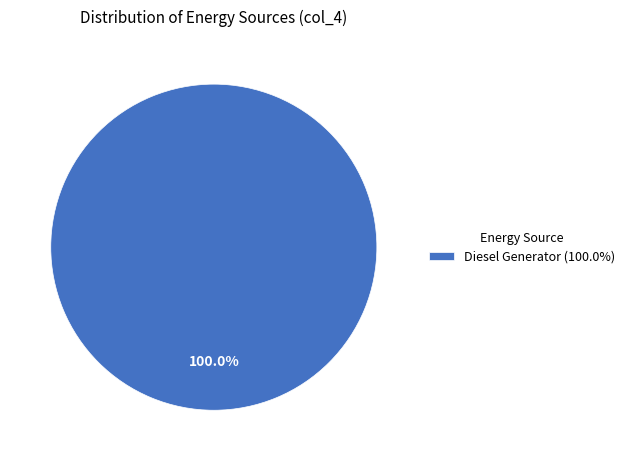

Rank the categories by value from highest to lowest.

Diesel Generator (100.0%)